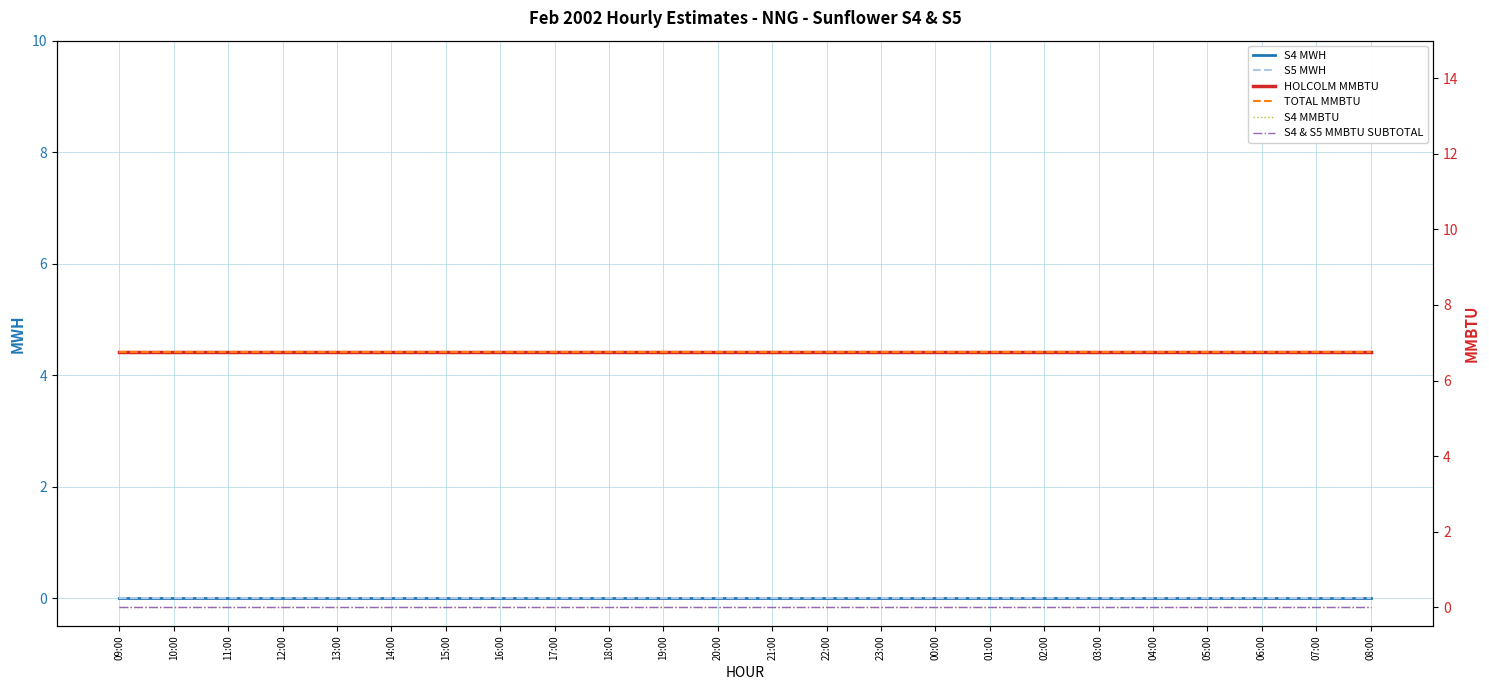

True or false: S5 MWH has more than 0 points higher than both neighbors.

False